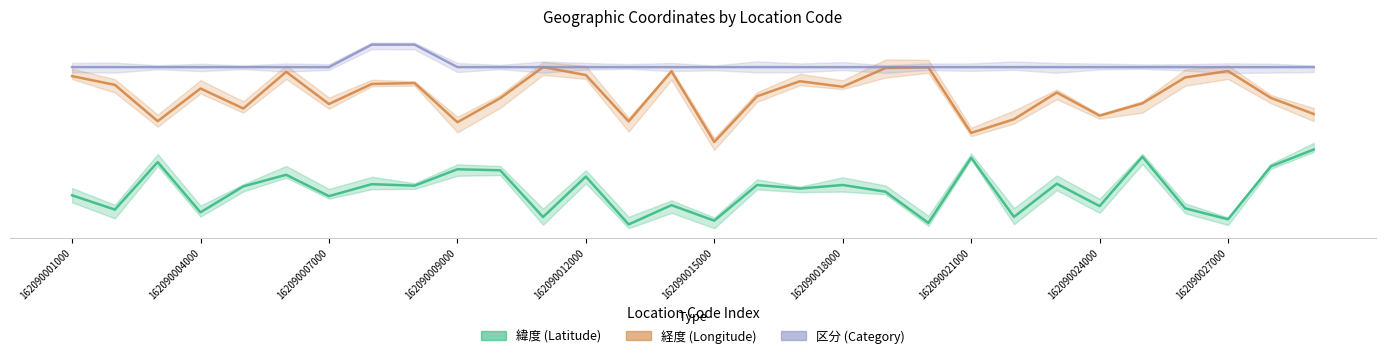

What is the sum of all 経度 values?

5192.7